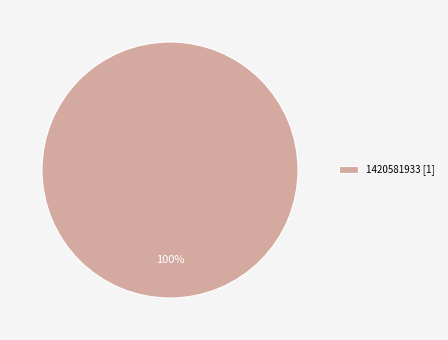

Rank the categories by value from lowest to highest.

1420581933 [1]